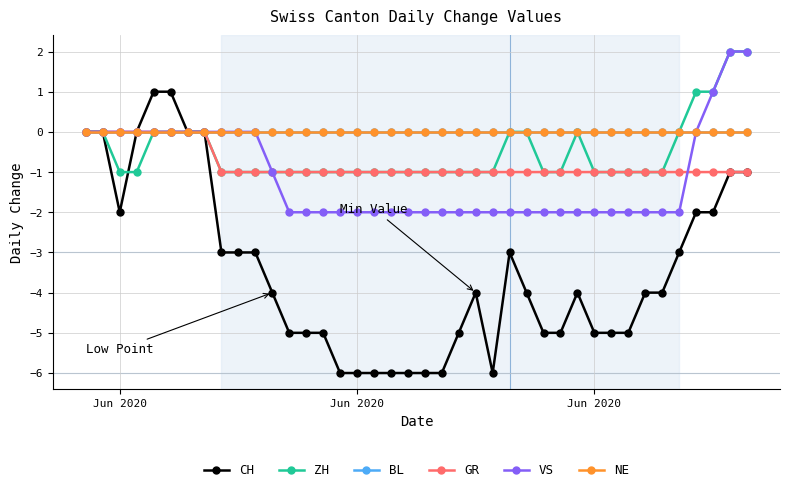

Does the chart have visible grid lines?

Yes